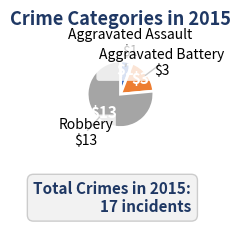

Is there a majority slice in this chart?

Yes